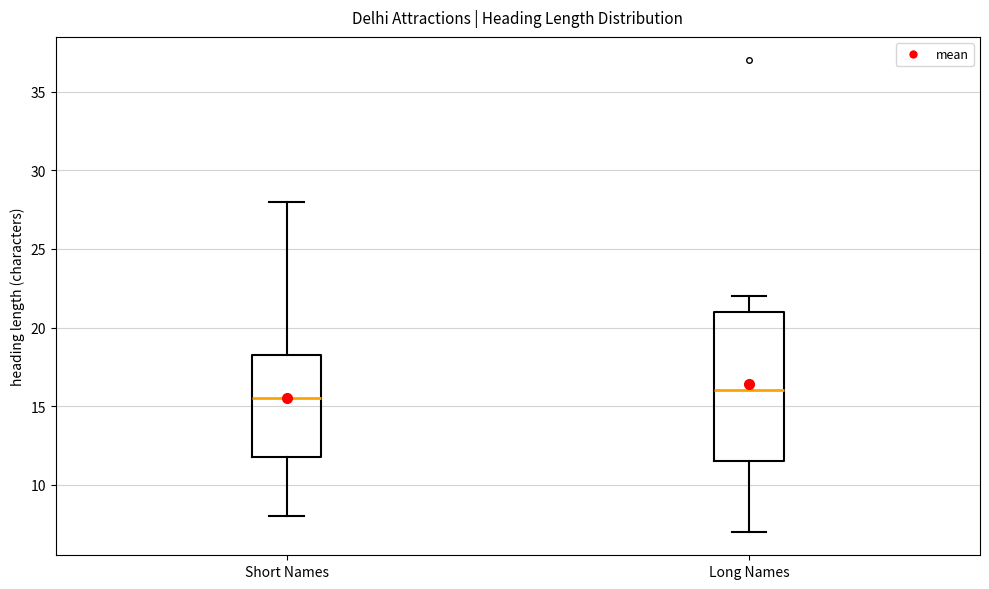

Which box's median line is the highest?

Long Names